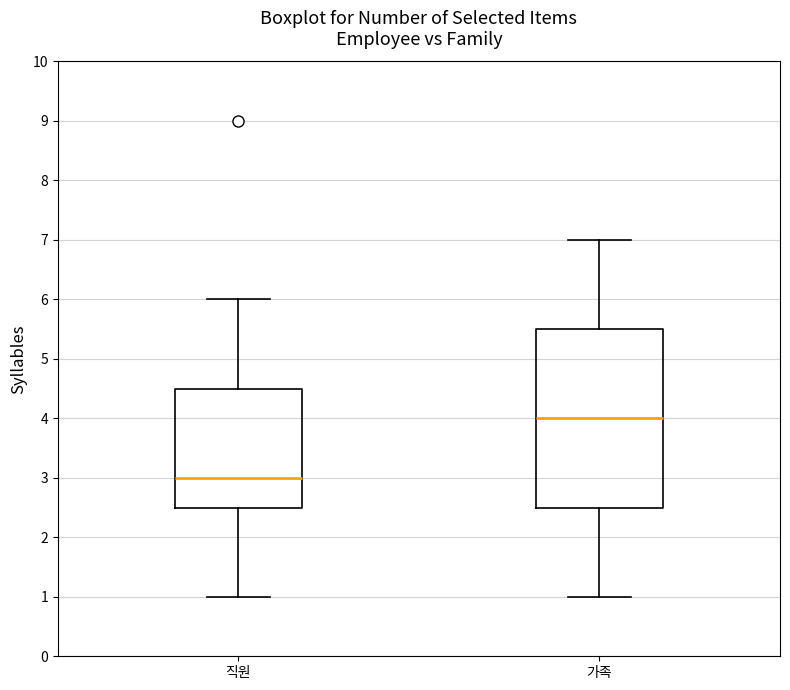

Reading left to right, transcribe this box plot: for each box, give where its median line is, the range the box spans, and where its two whiskers end, as read against the y-axis. The values are not printed on the chart, so give them approximately, as read against the axis.

직원: median 3.0, box 2.5 to 4.5, whiskers 1.0 to 6.0
가족: median 4.0, box 2.5 to 5.5, whiskers 1.0 to 7.0